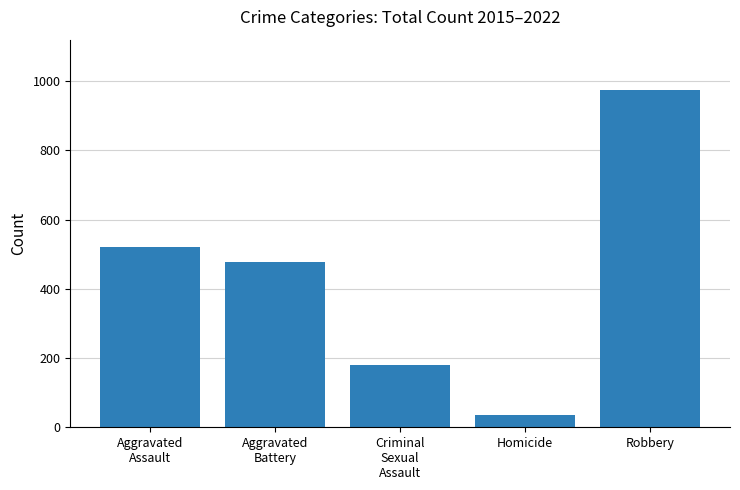

The value at Aggravated
Battery is 478. True or false?

True